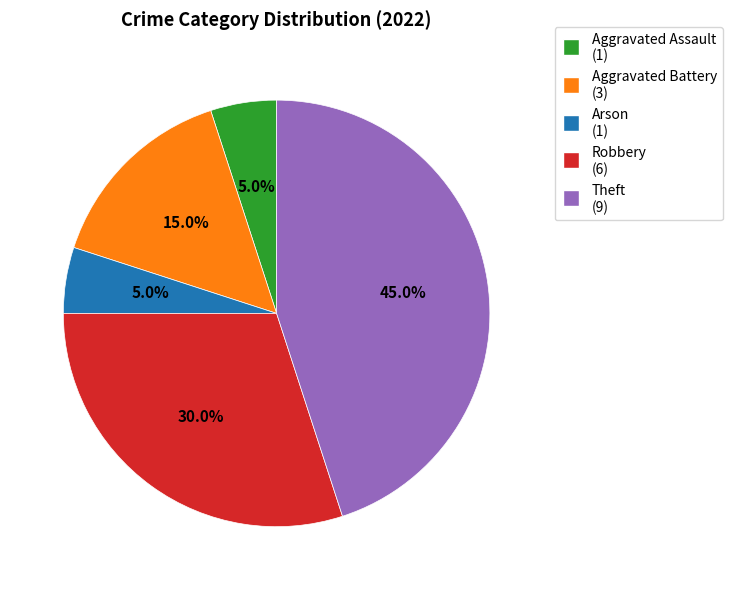

Combined, do Aggravated Battery (3) and Robbery (6) account for over 50%?

No